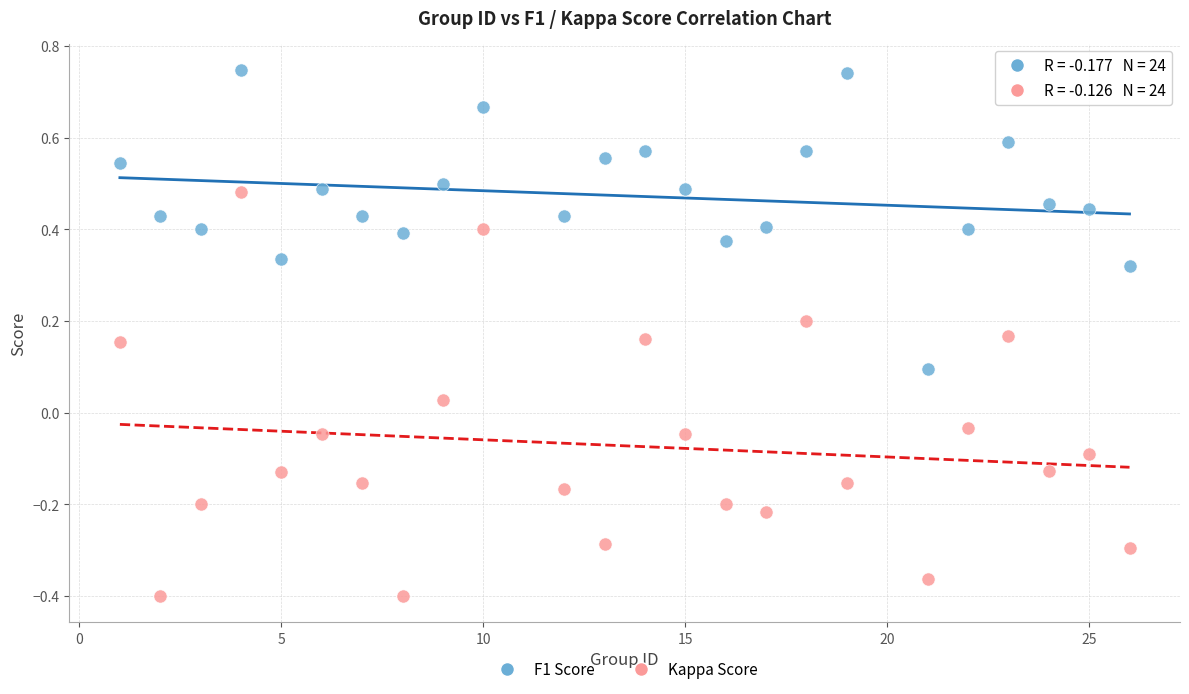

Which series reaches the minimum Y coordinate?

Kappa Score